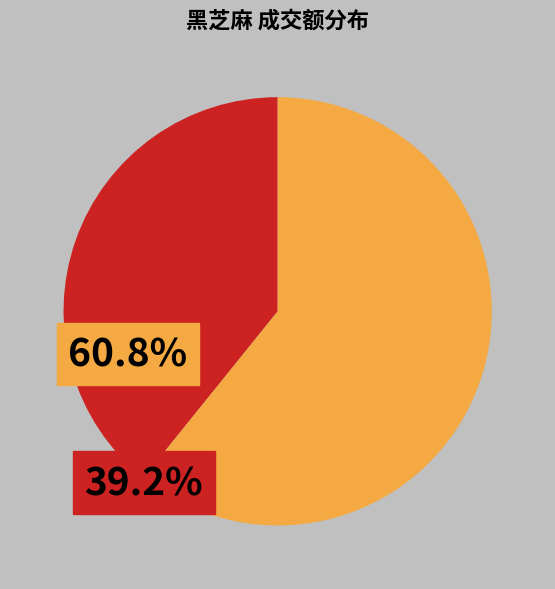

Is there any slice that represents more than half of the pie?

Yes